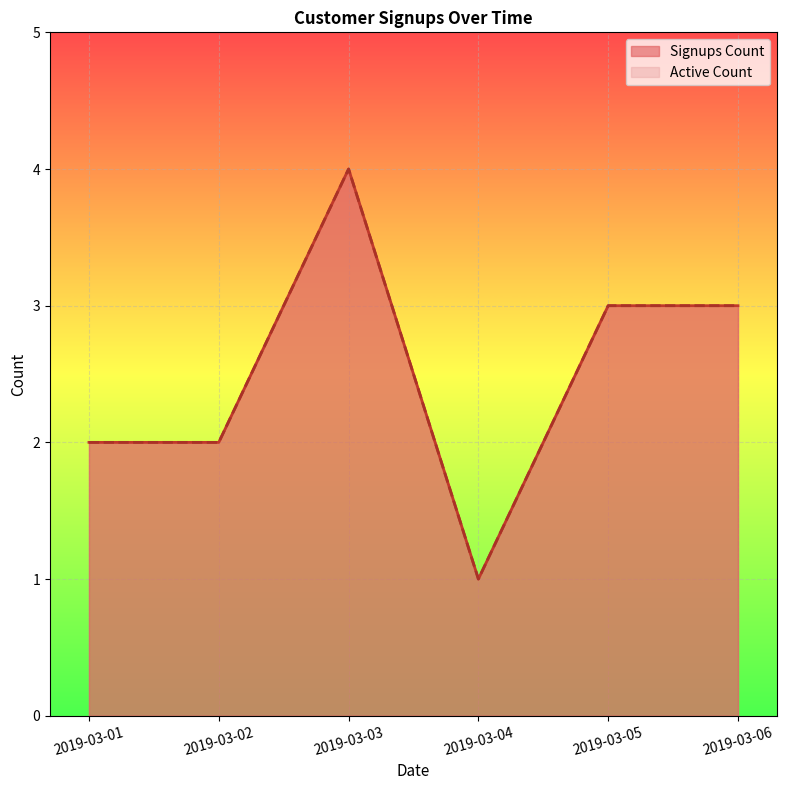

At which category does Signups Count reach its first local valley?

2019-03-04